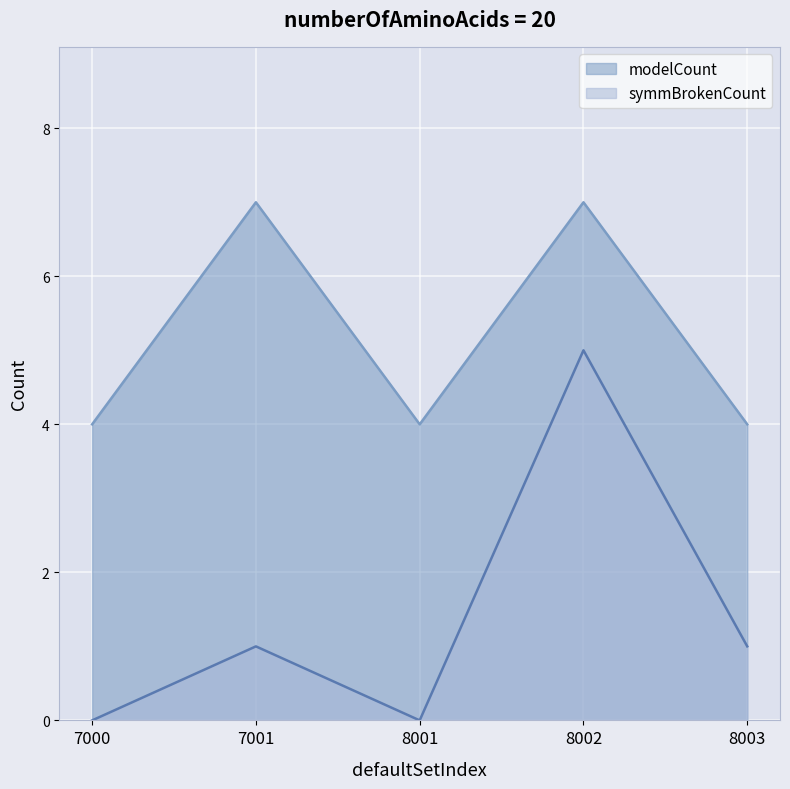

Which has a higher value, 8003 or 8001?

8003